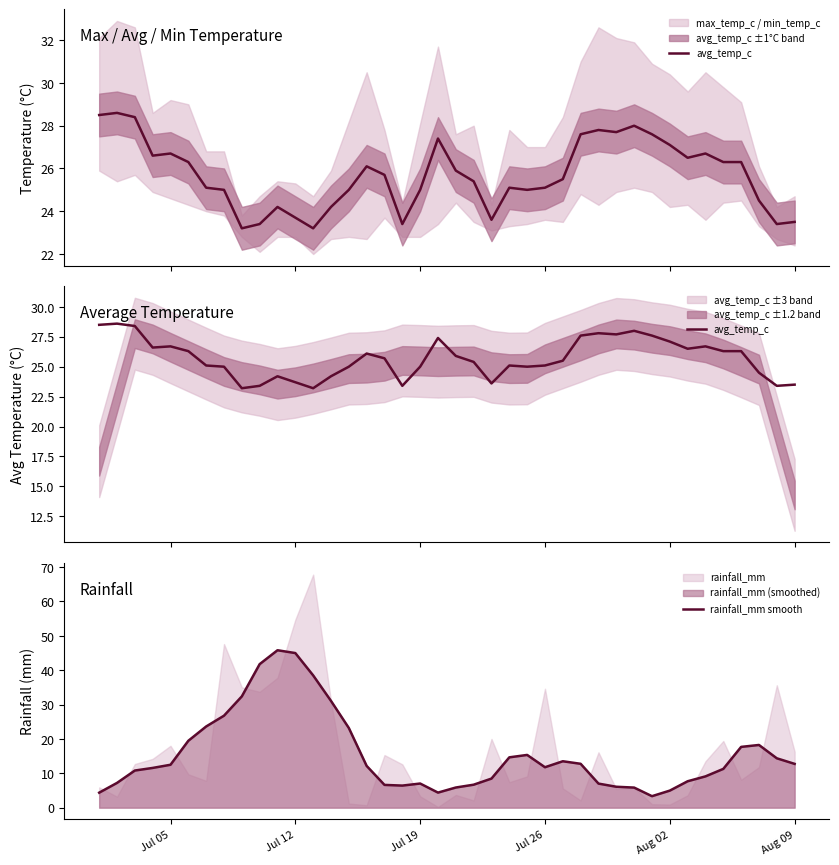

What is the average value of the avg_temp_c series?

25.7